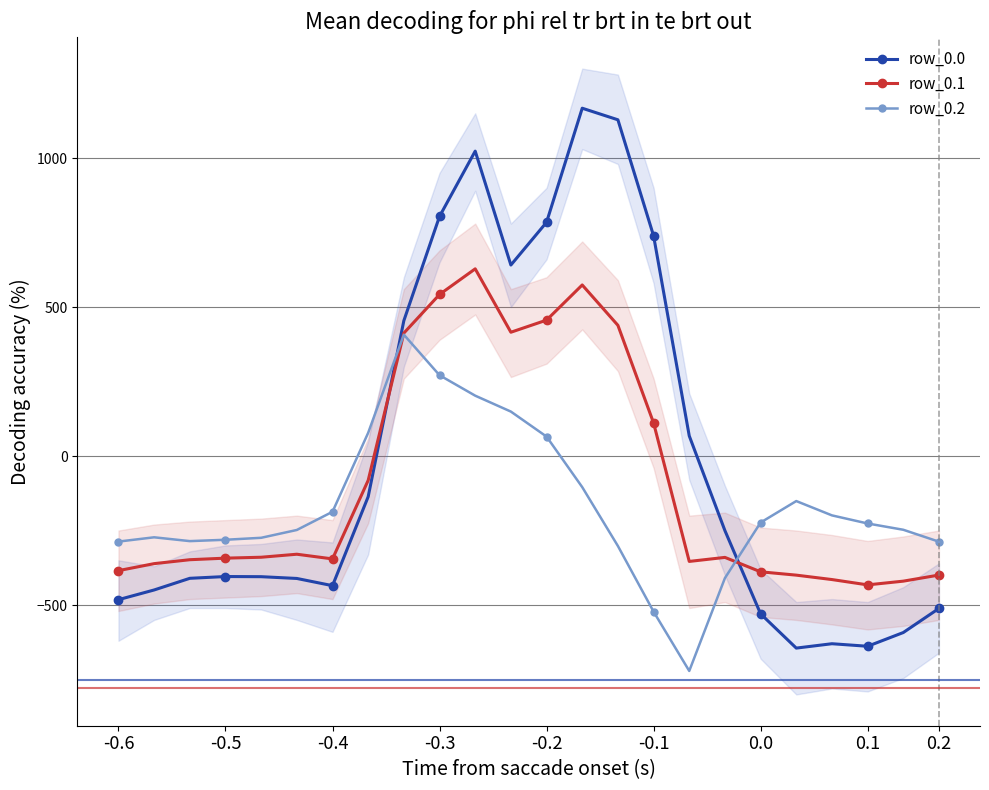

True or false: row_0.1 and row_0.2 intersect in this chart.

True